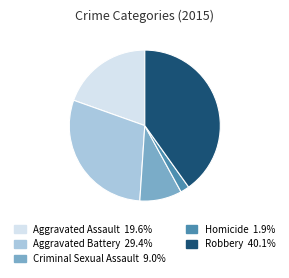

True or false: Aggravated Battery accounts for 29% of the total.

True